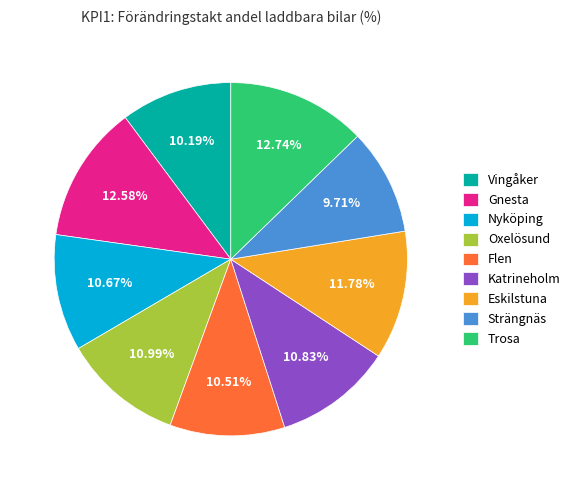

Between Trosa and Katrineholm, which is larger?

Trosa